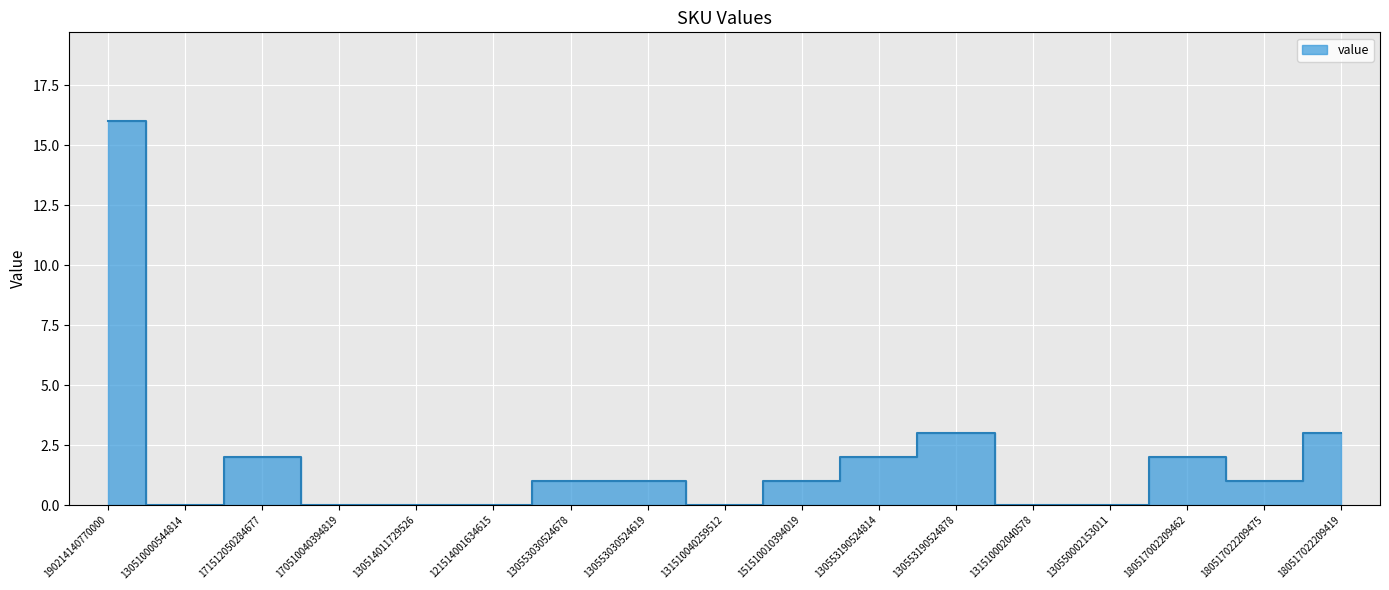

Reading left to right, extract all data points from this chart.

16	0	2	0	0	0	1	1	0	1	2	3	0	0	2	1	3